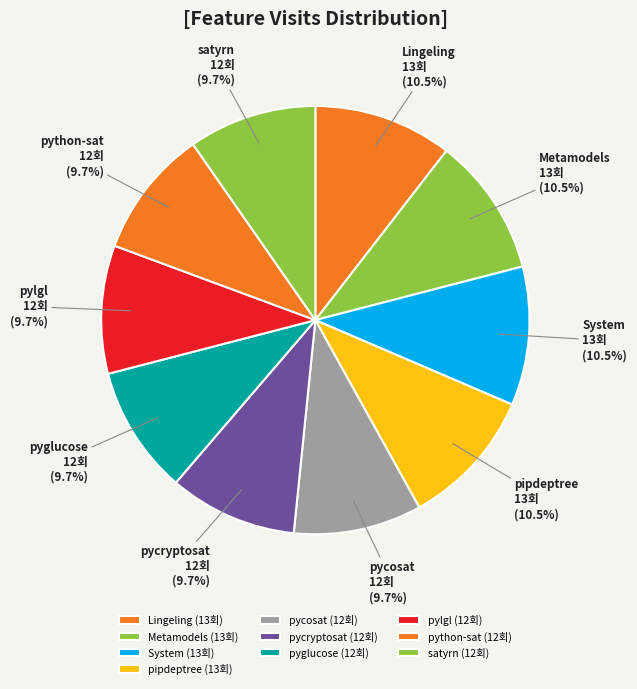

Count the number of slices in the pie.

10